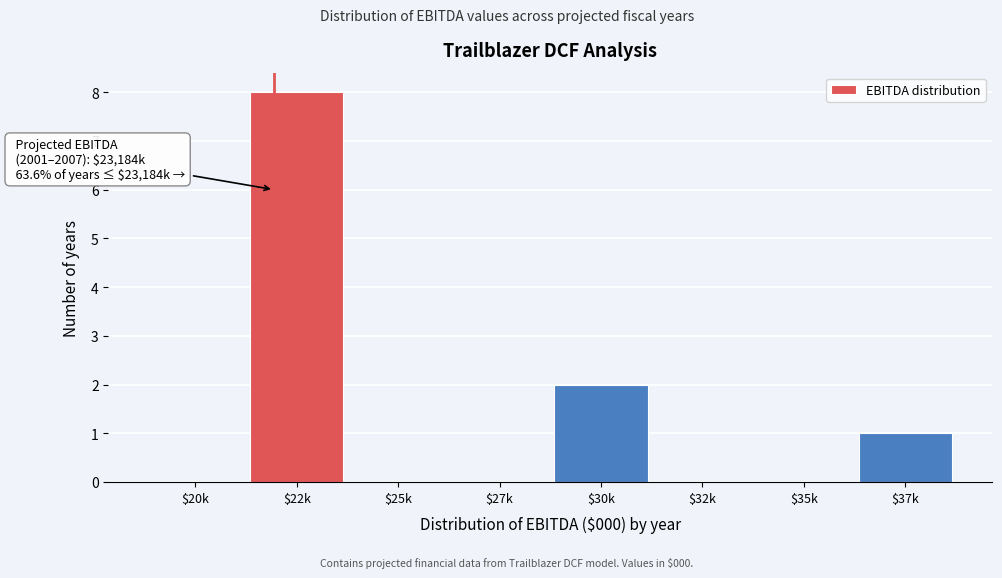

The chart shows a value of 0 at $32k. True or false?

True